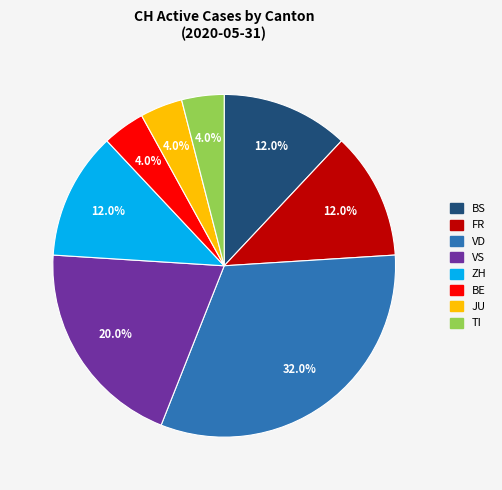

Does any single category account for the majority?

No